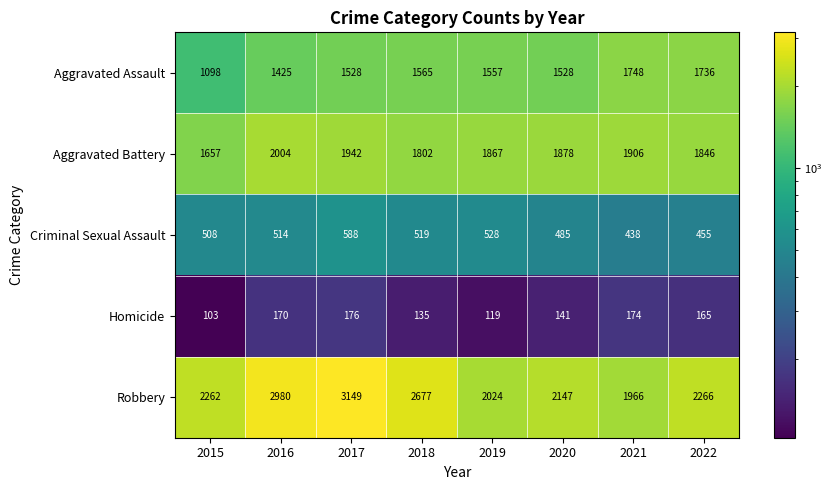

At which category is the sum across all series the highest?

2017